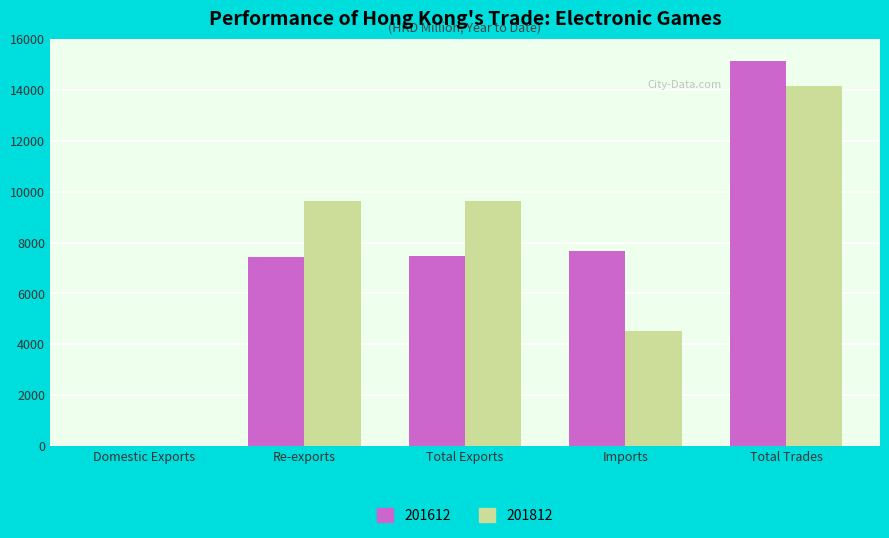

What is the sum of all 201812 values?

37934.2